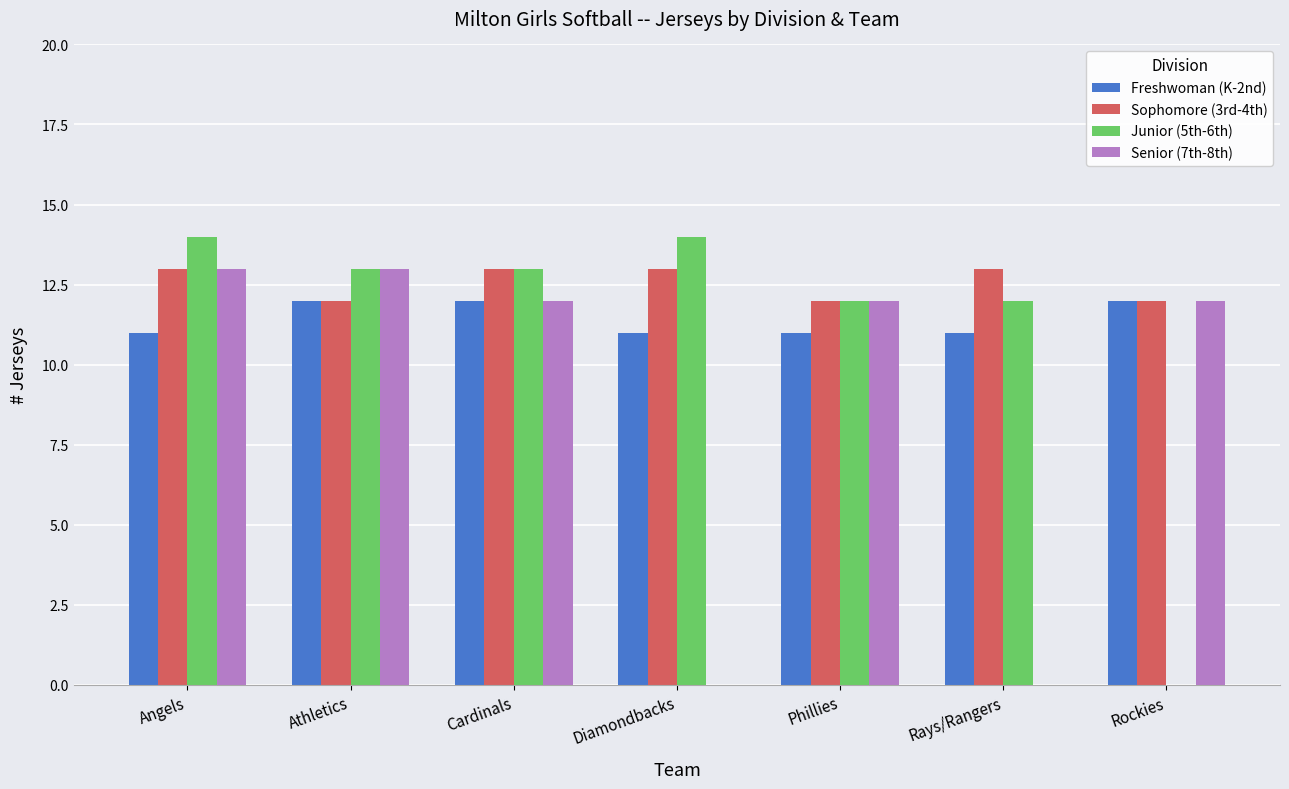

What is the sum of the Freshwoman (K-2nd) values at Phillies and Angels?

22